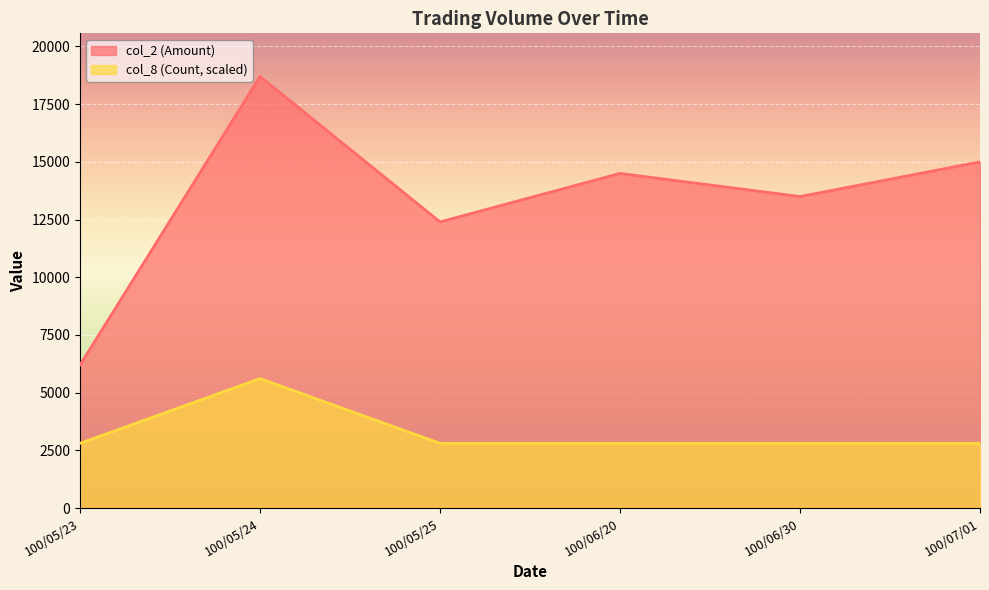

Rank the series by their average value, from lowest to highest.

col_8 (Count, scaled), col_2 (Amount)